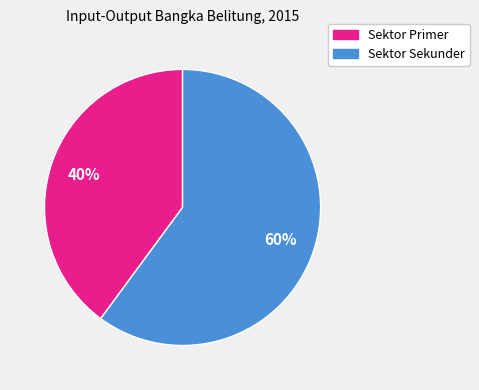

How many slices are in this pie chart?

2